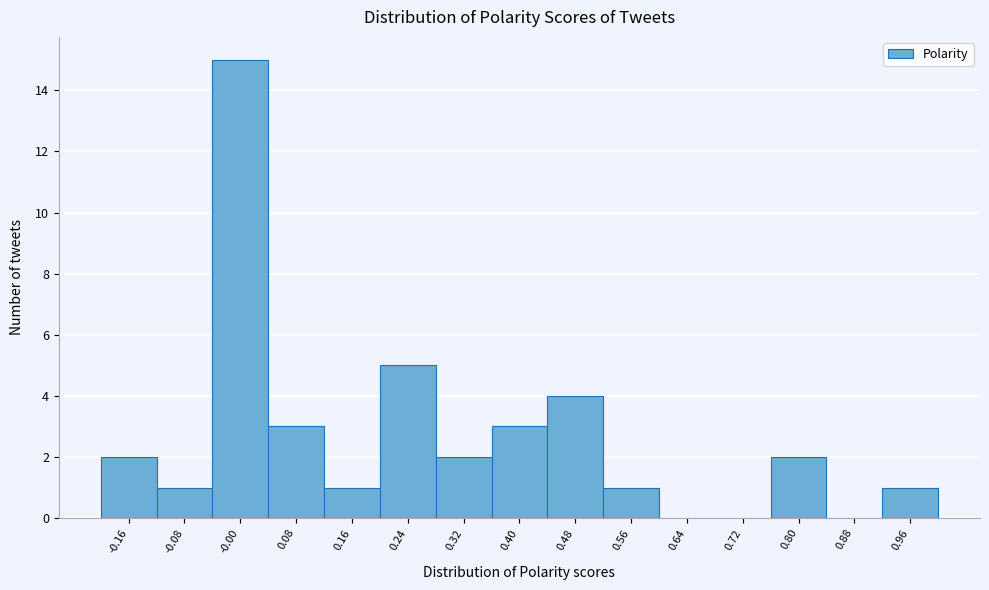

What is the height of the bar covering -0.20 to -0.12 on the x-axis? The values are not printed on the chart, so give them approximately, as read against the axis.

2